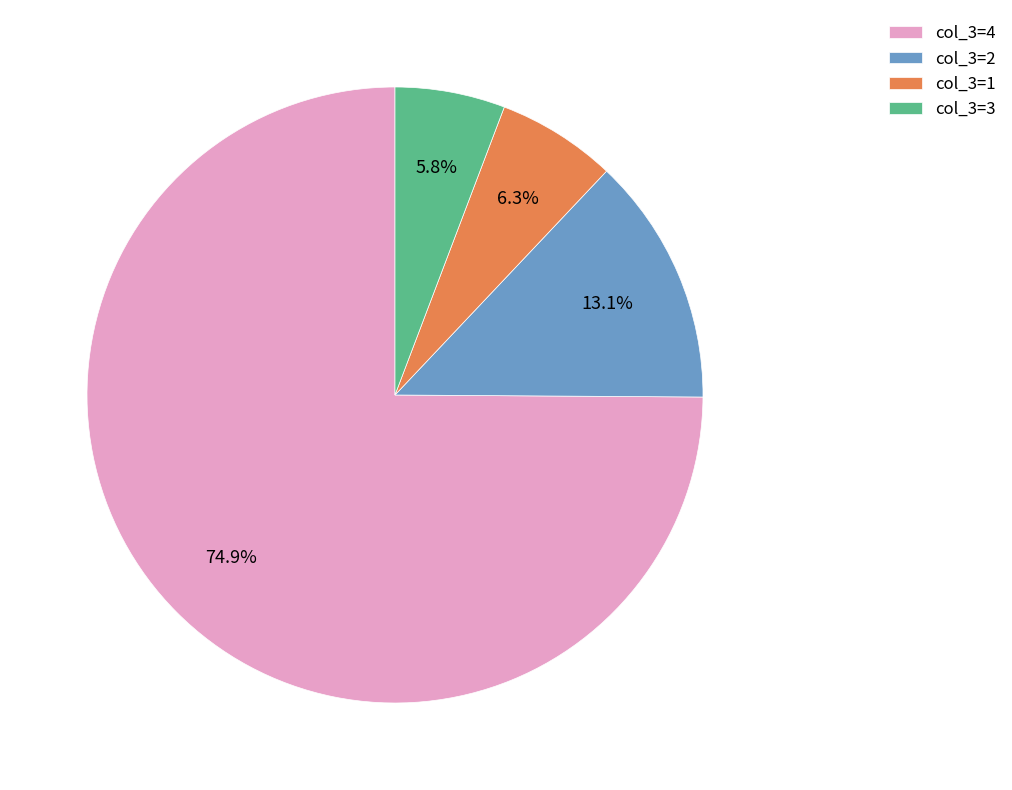

Which category has the smallest portion of the pie?

col_3=3